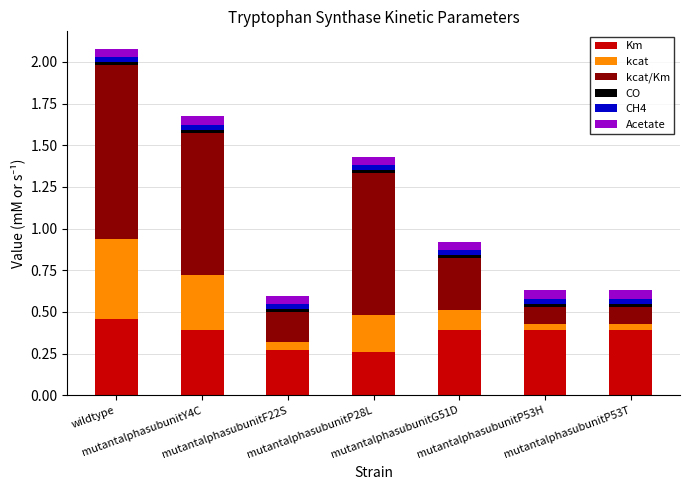

Are the bars horizontal?

No